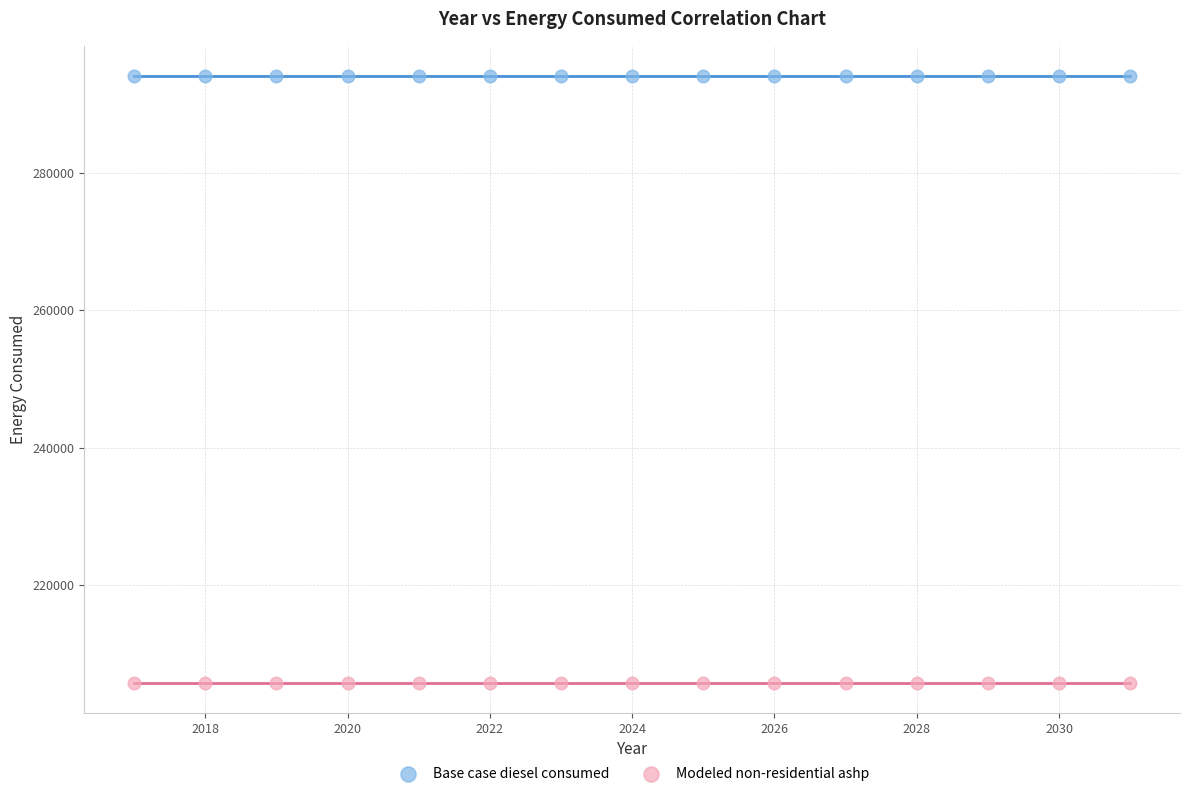

Which series contains the lowest Y value?

Modeled non-residential ashp